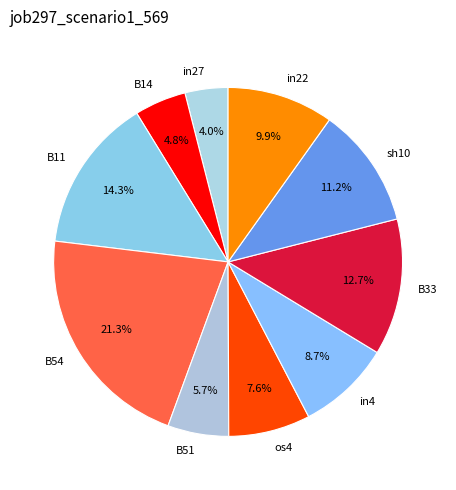

The B51 slice represents 6% of the pie. True or false?

True